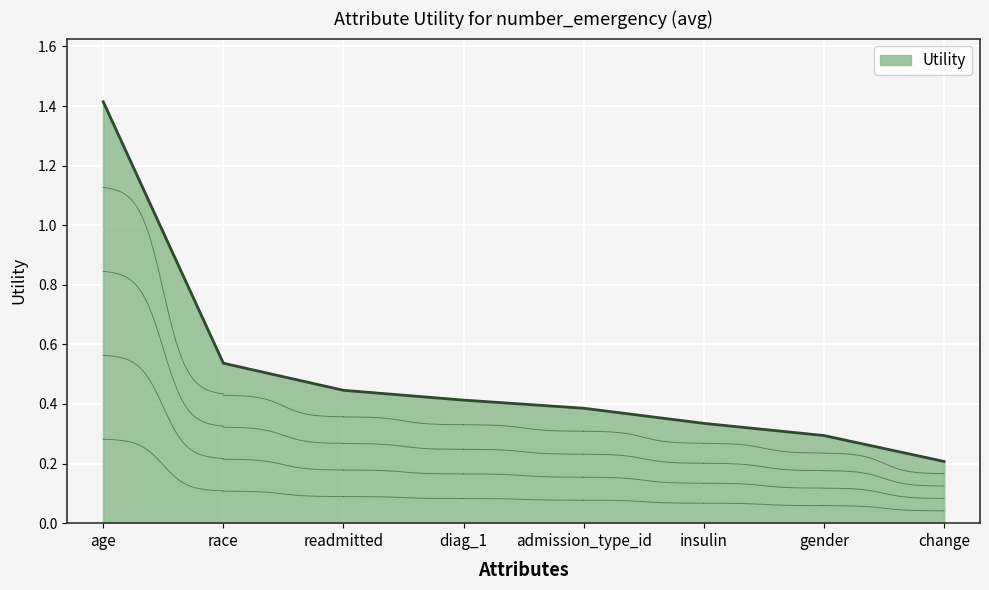

Reading right to left, list all the values displayed in this chart.

0.2	0.3	0.3	0.4	0.4	0.4	0.5	1.4